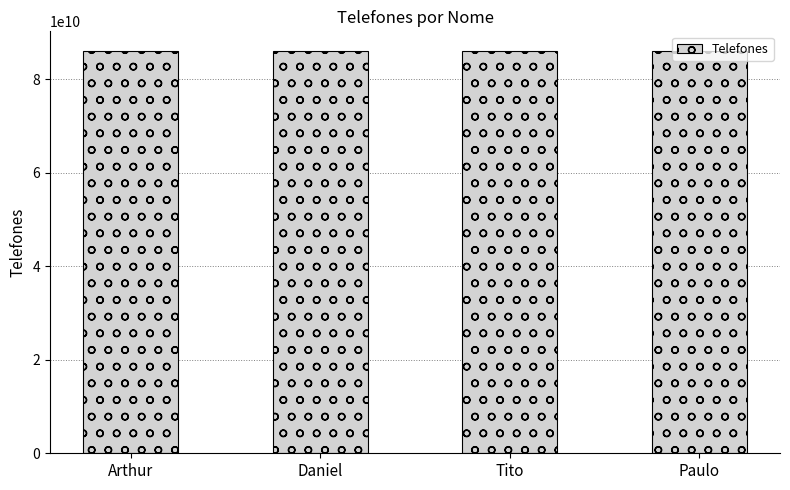

What is the ratio of the value at Paulo to the value at Daniel?

1.0